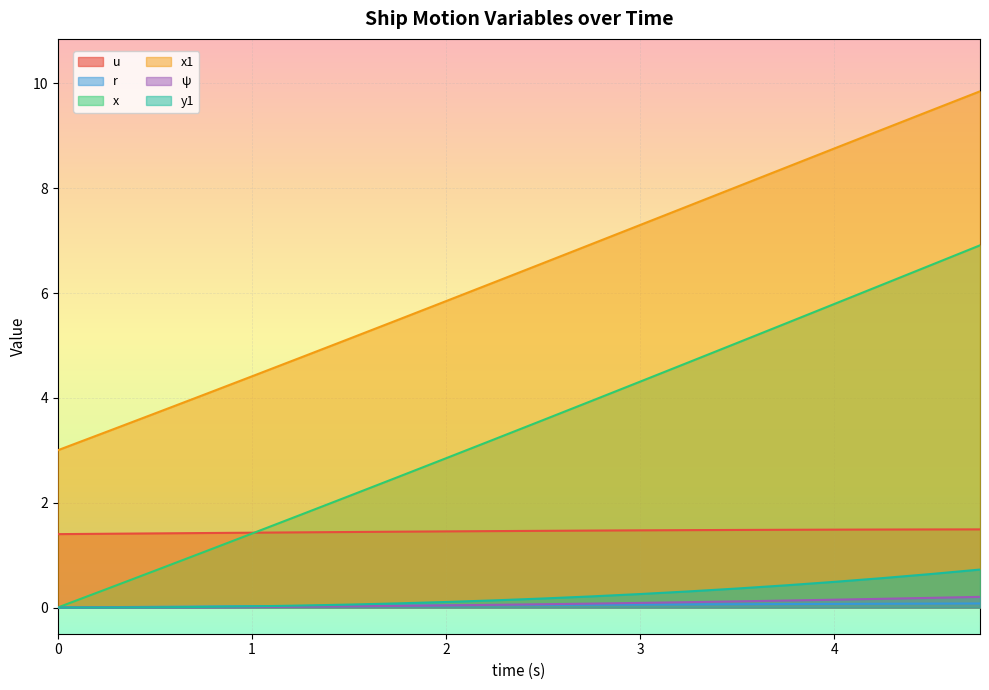

How many distinct data groups are displayed?

6